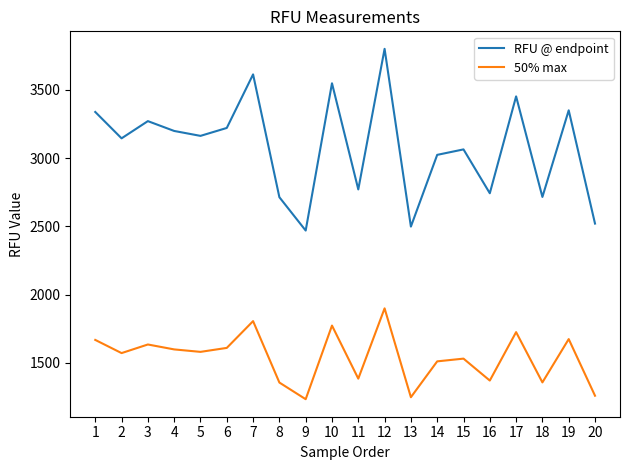

True or false: 50% max and RFU @ endpoint intersect in this chart.

False